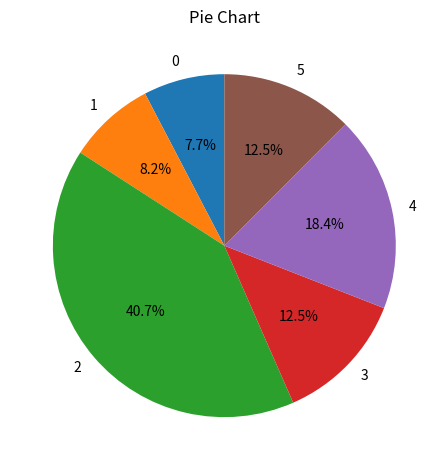

To the nearest percent, what portion does 2 represent?

41%